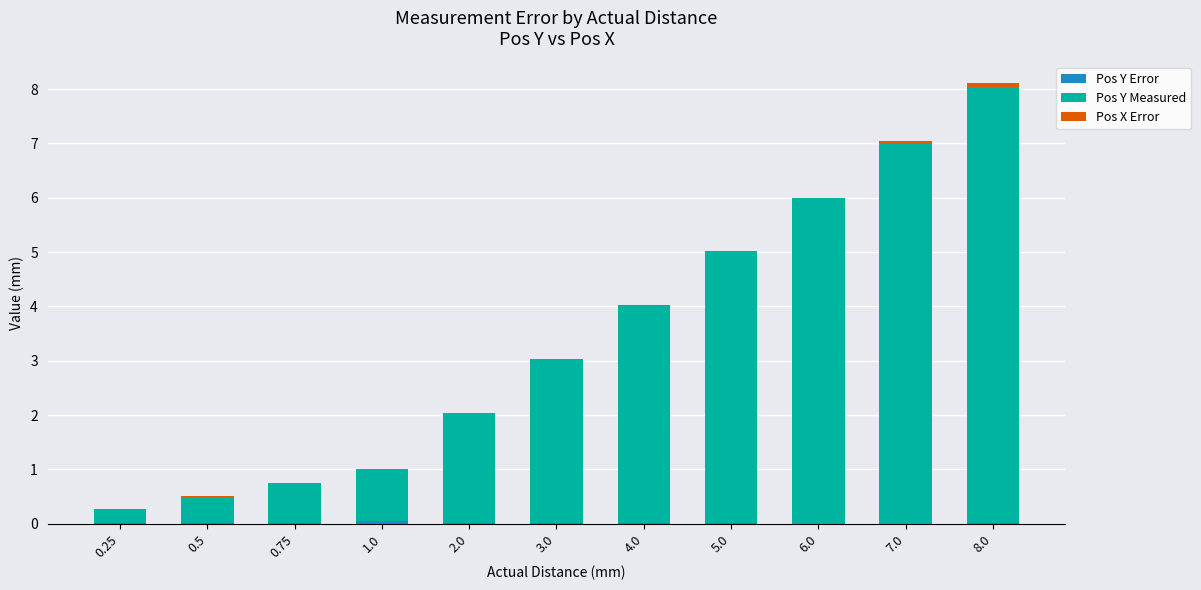

At which category is the sum across all series the highest?

8.0